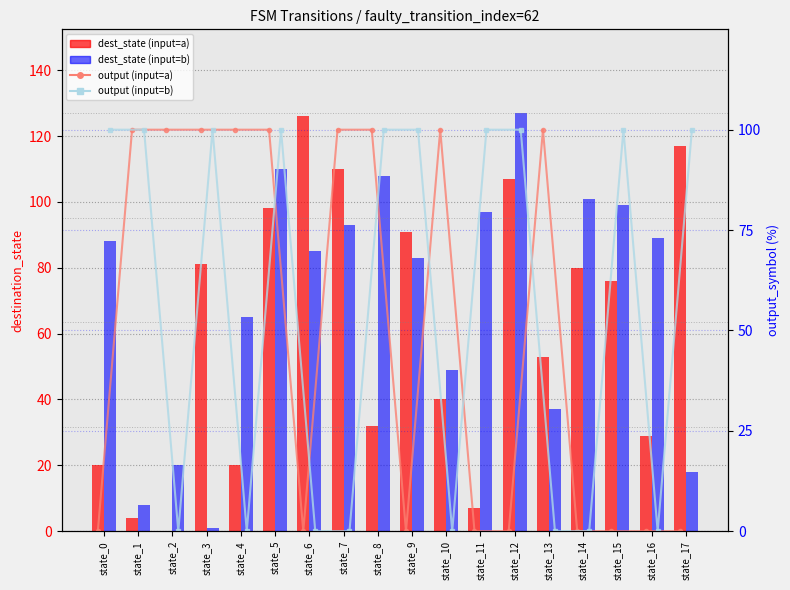

What are all the series names shown in the legend?

dest_state (input=a), dest_state (input=b), output (input=a), output (input=b)